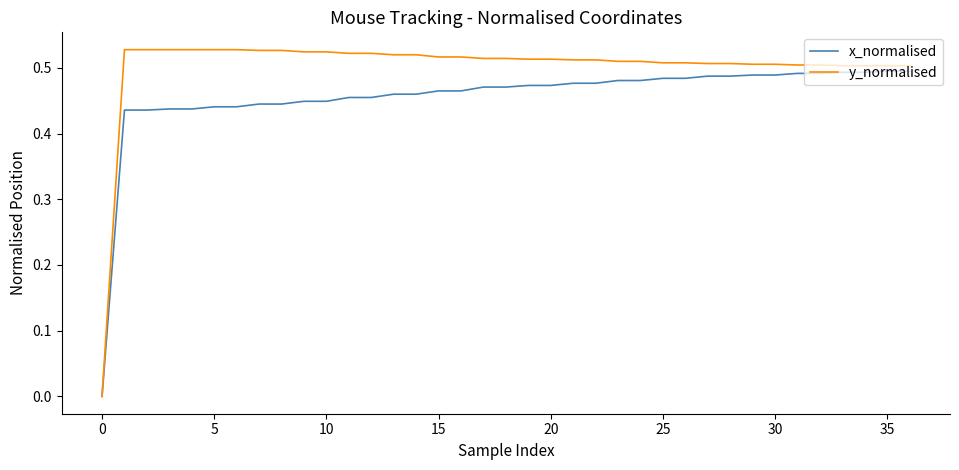

List the series in order of their peak value, lowest first.

x_normalised, y_normalised